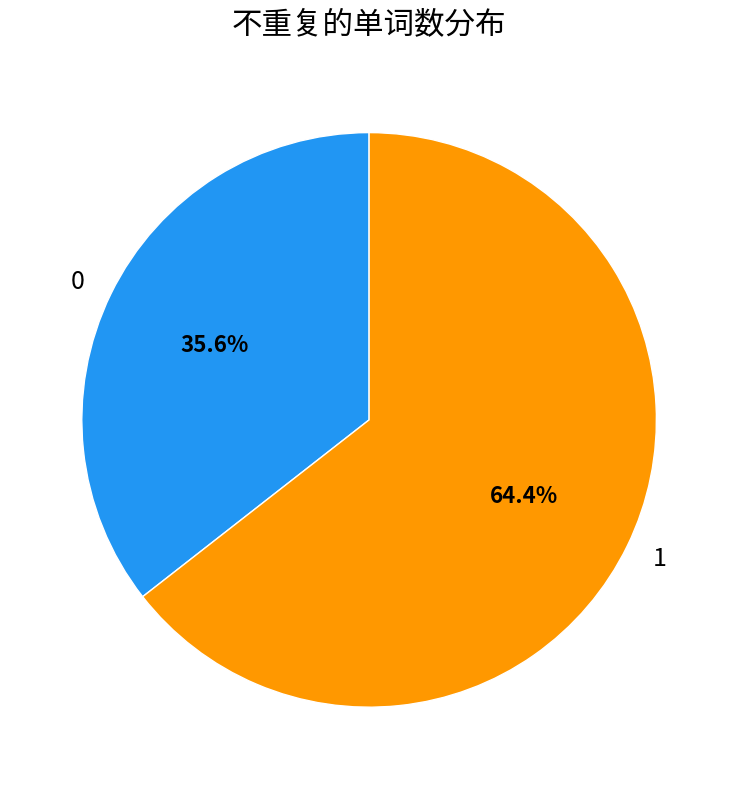

What is the total percentage of 1 and 0?

100.0%